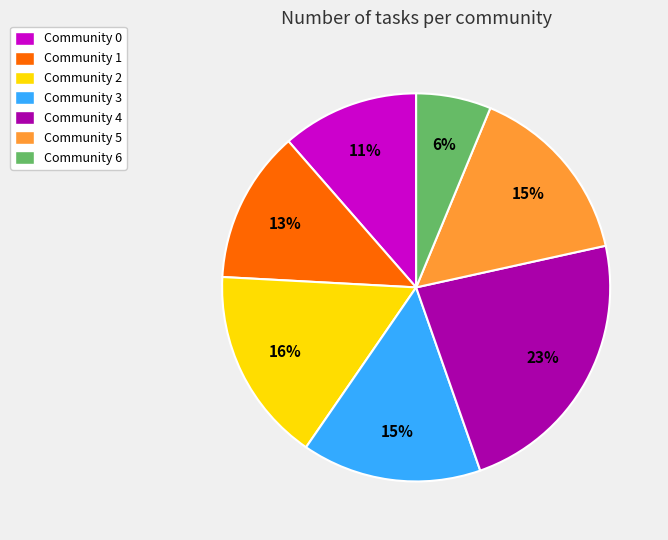

Approximately how many times larger is the value at Community 2 compared to Community 3?

1.1